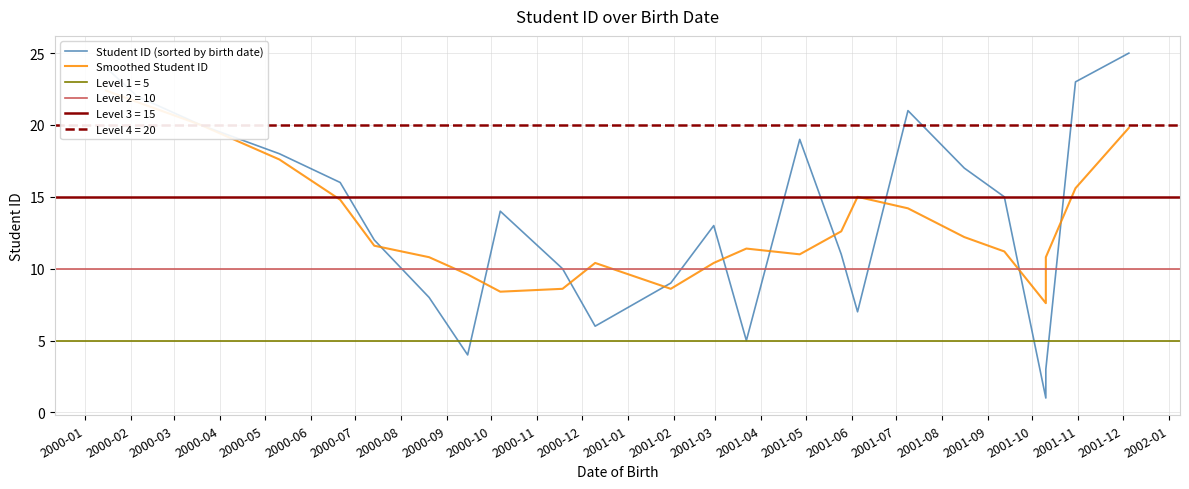

True or false: Smoothed Student ID and Student ID (sorted by birth date) cross at least once.

True